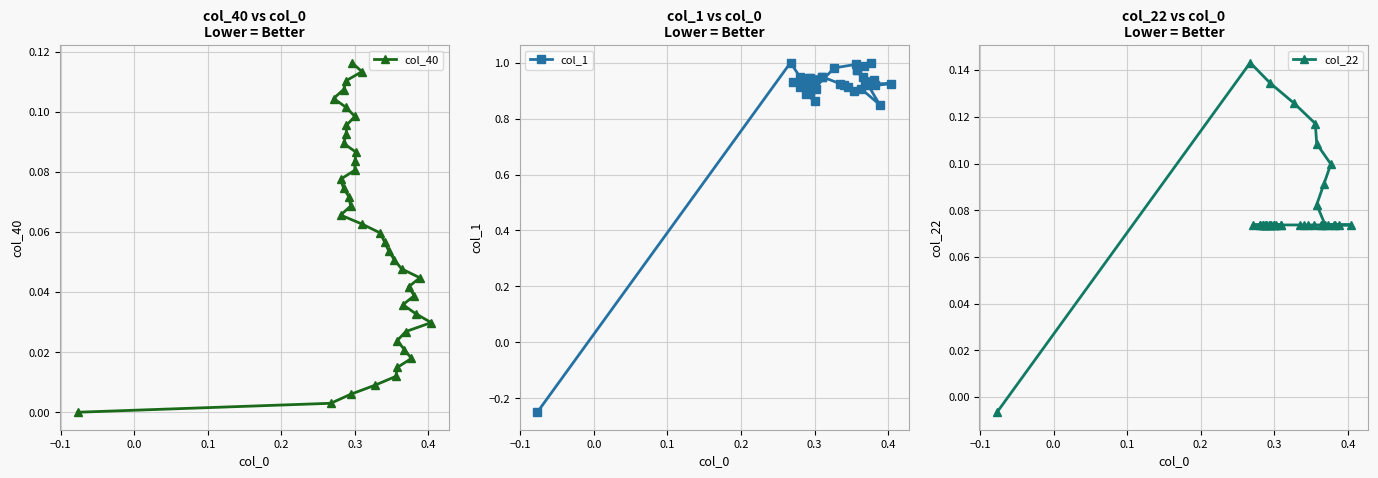

What is the highest value of the col_40 series?

0.1